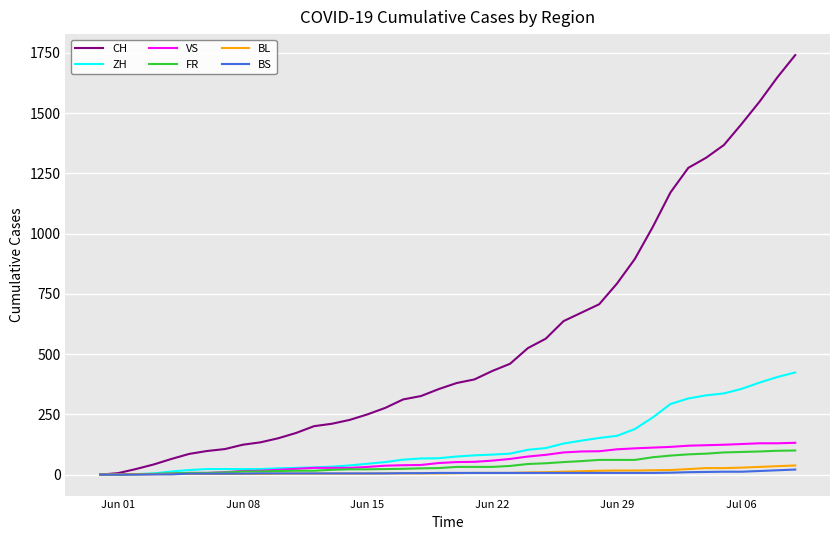

What is the greatest value displayed?

1741